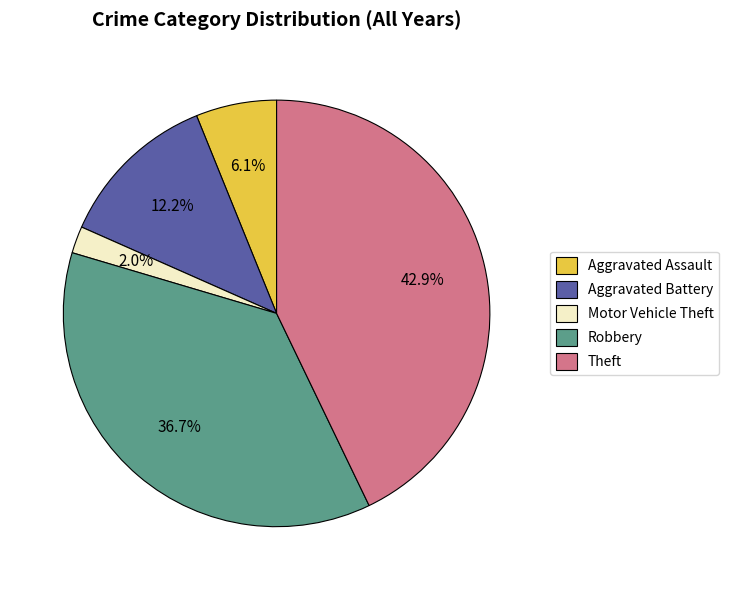

To the nearest percent, what percentage of the pie is Aggravated Battery?

12%